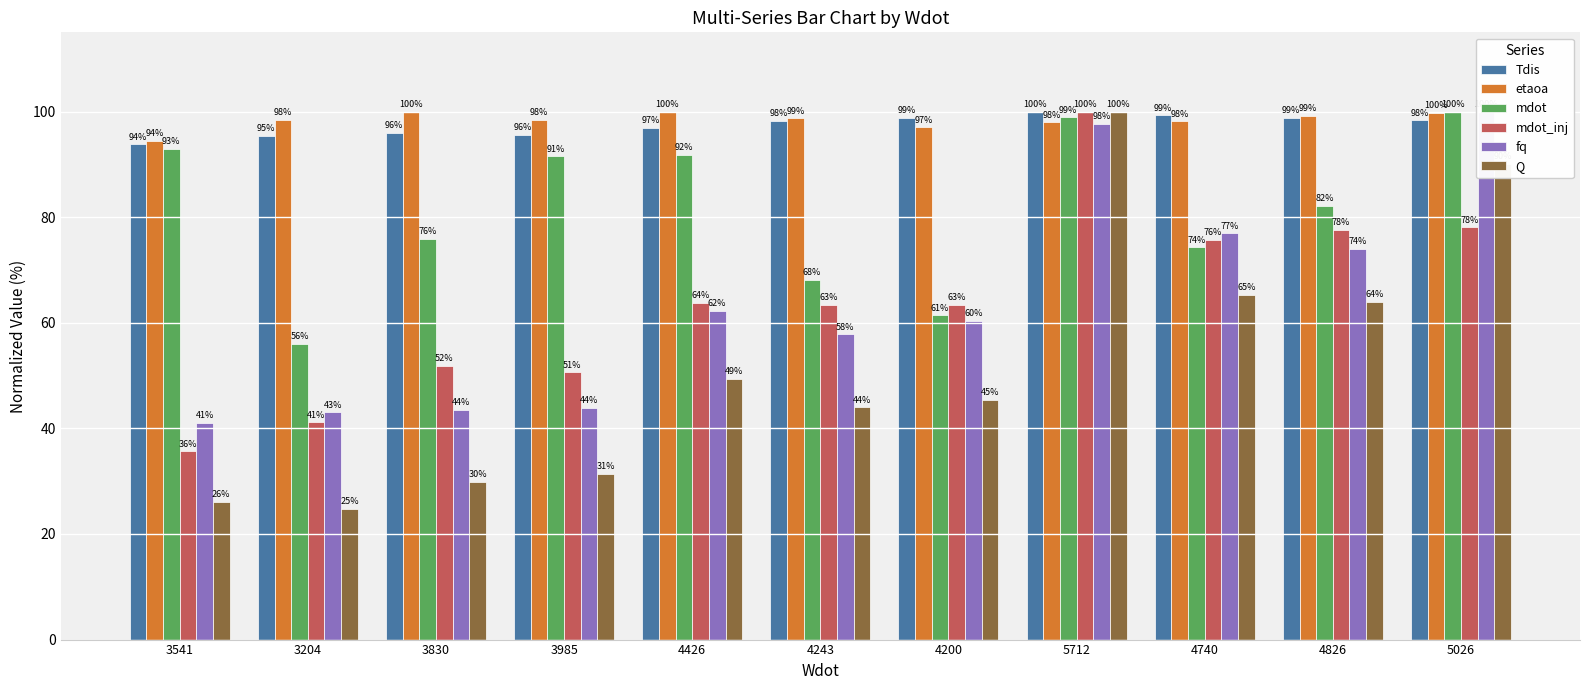

At how many categories does at least one series exceed 62?

11